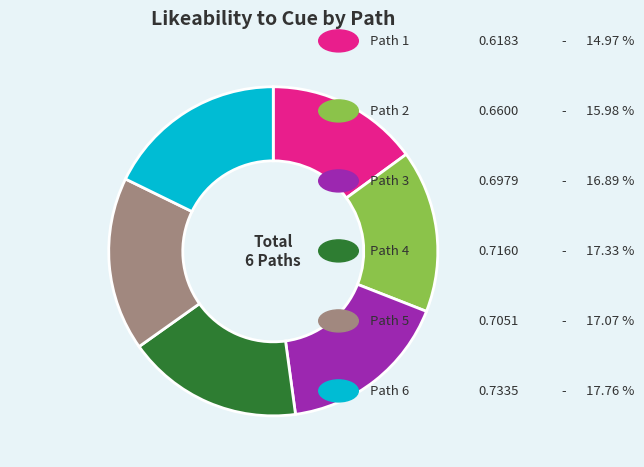

Is there any slice that represents more than half of the pie?

No